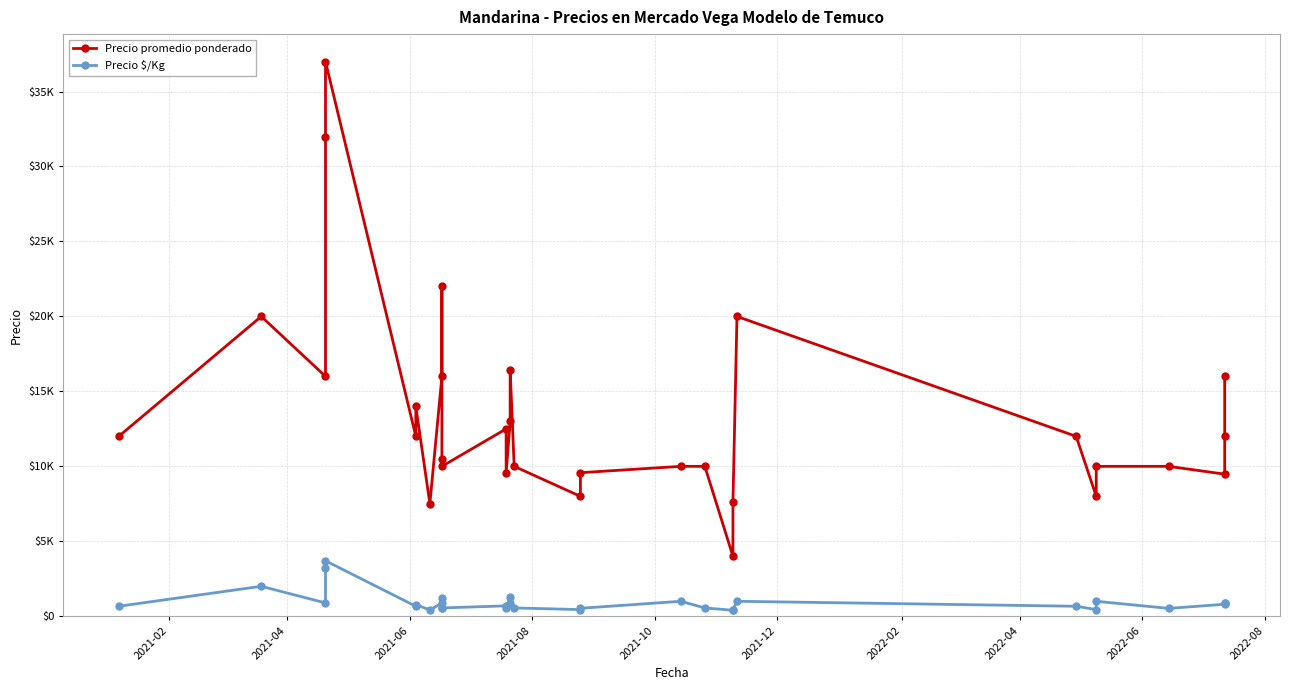

True or false: Precio promedio ponderado has more than 0 interior local peaks.

True